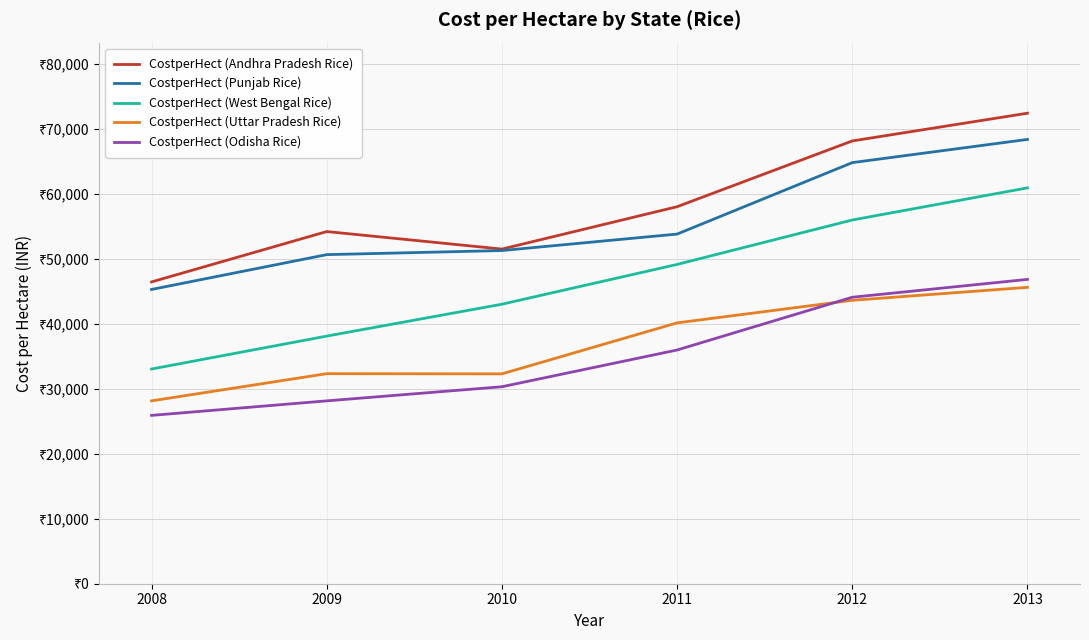

What is the value of the CostperHect (Punjab Rice) point at the 1st from the left?

45291.2